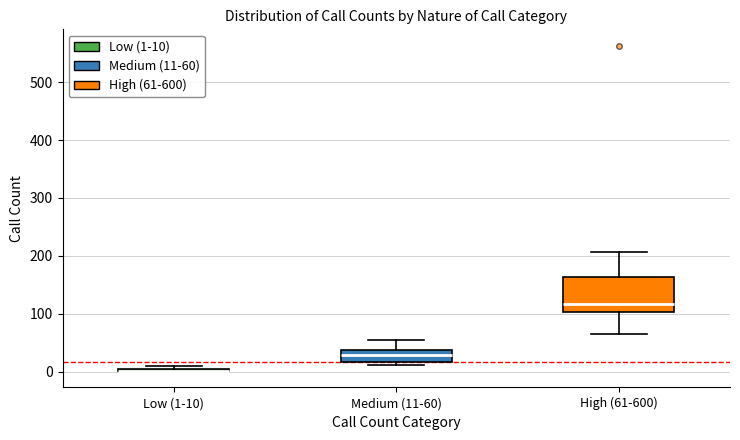

Which box is the tallest, from its lower edge to its upper edge?

High (61-600)